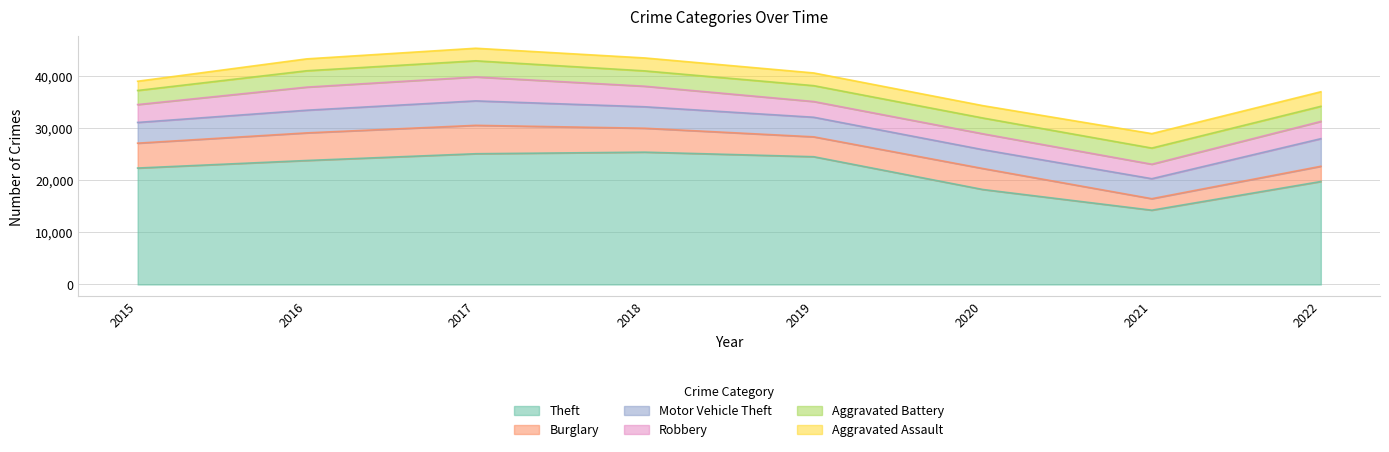

Which series has the largest total across all categories?

Theft